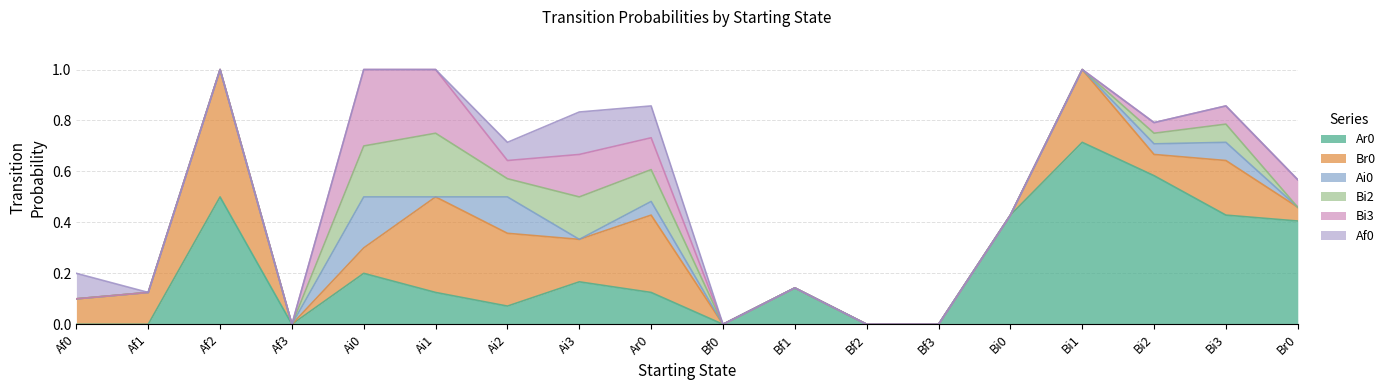

True or false: Af0 and Ar0 cross at least once.

False